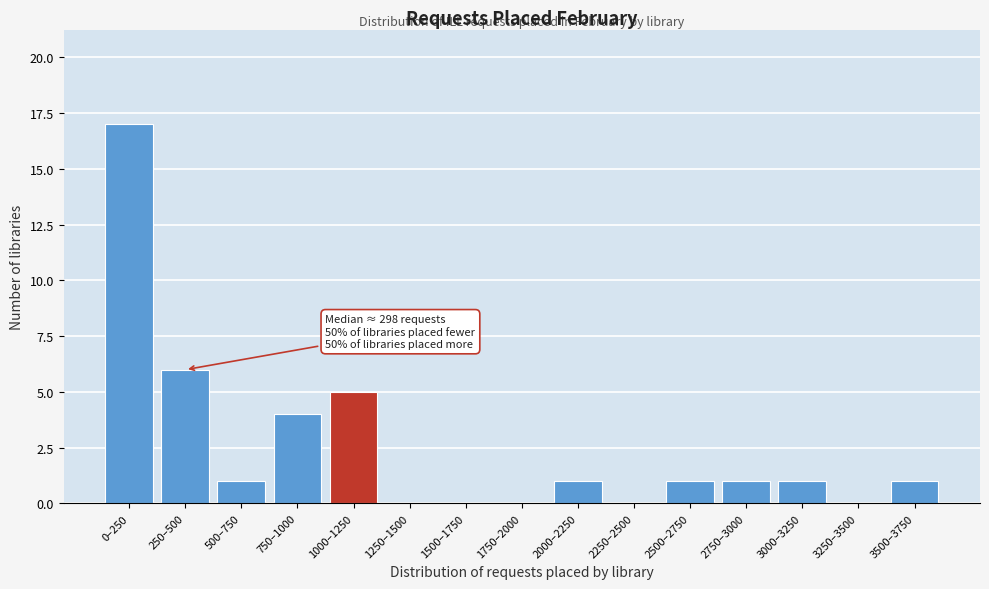

Reading left to right, extract all data points from this chart.

0–250=17	250–500=6	500–750=1	750–1000=4	1000–1250=5	1250–1500=0	1500–1750=0	1750–2000=0	2000–2250=1	2250–2500=0	2500–2750=1	2750–3000=1	3000–3250=1	3250–3500=0	3500–3750=1